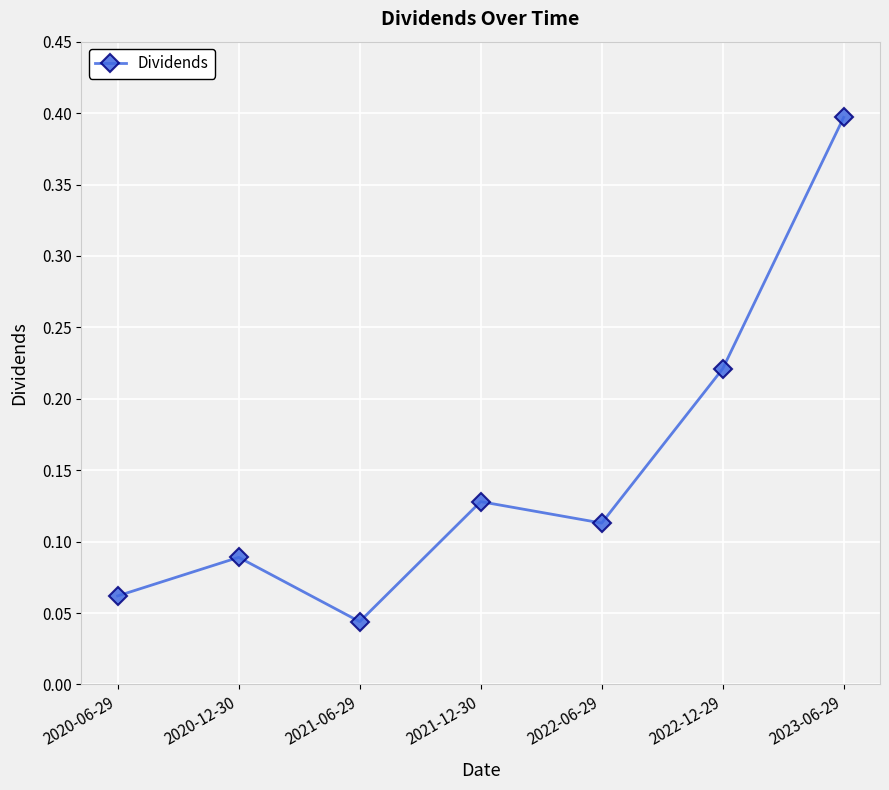

What is the label of the 3rd point from the left?

2021-06-29